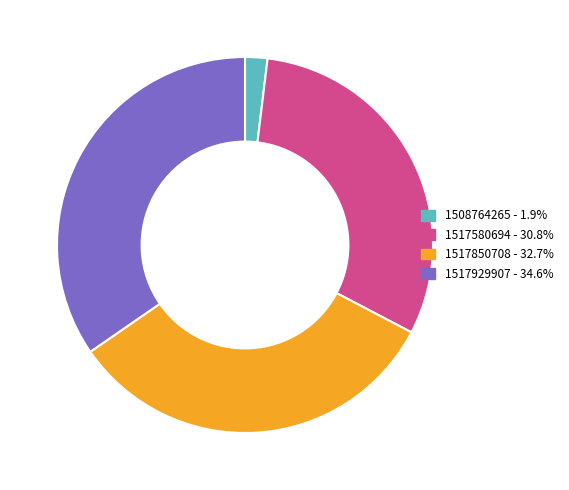

Is there any slice that represents more than half of the pie?

No